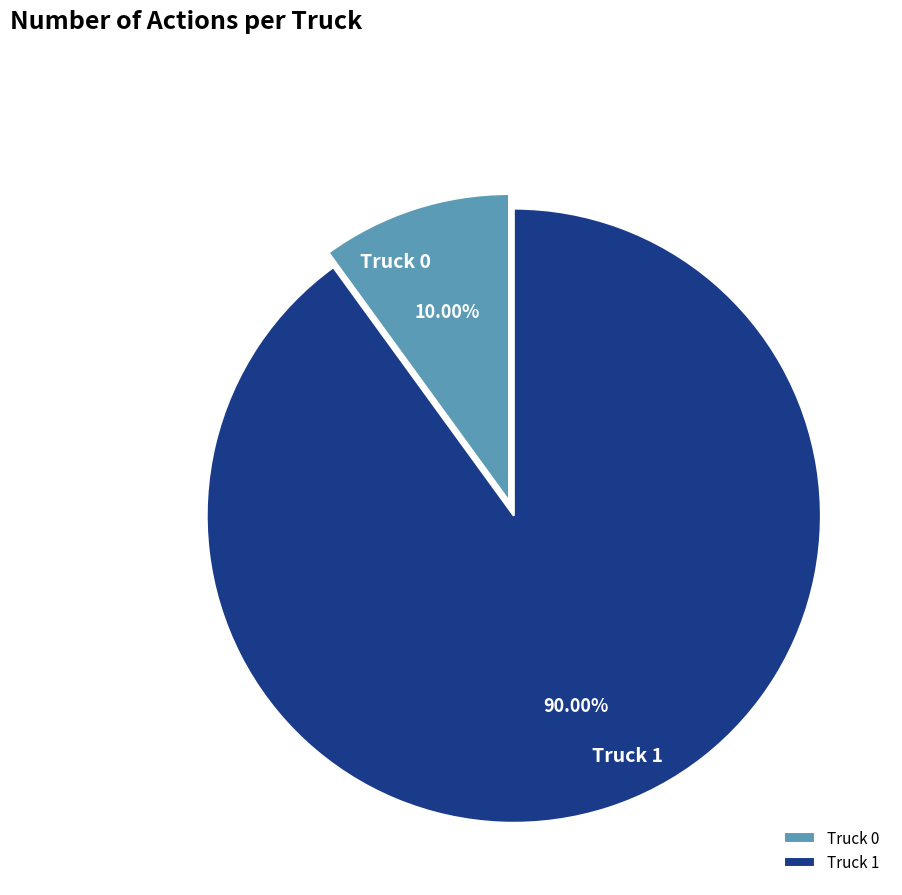

To the nearest percent, what is the combined percentage of Truck 0 and Truck 1?

100%